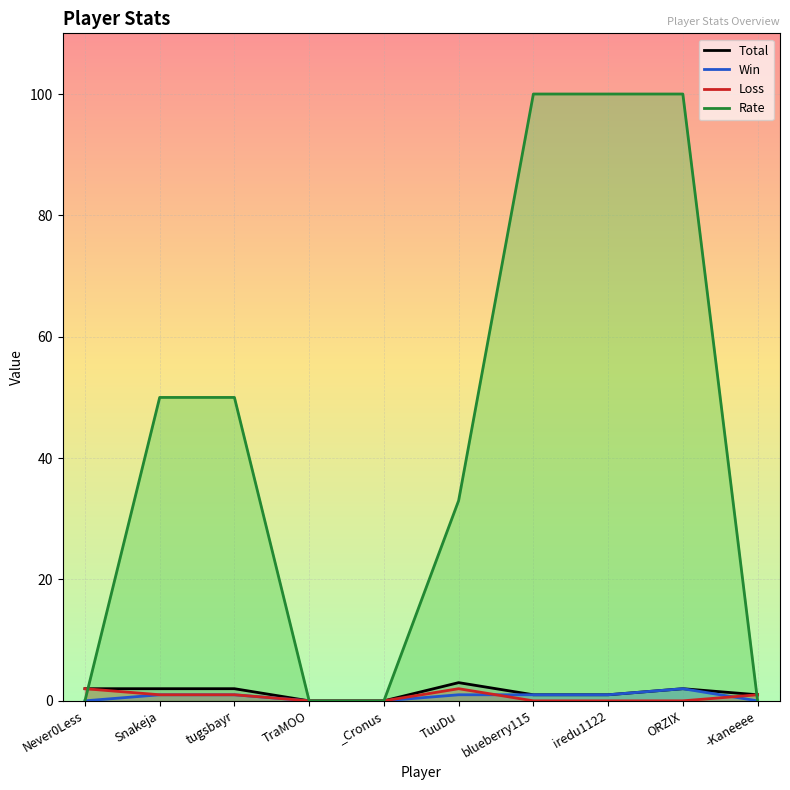

Reading right to left, what are all the values shown in this chart?

Total: 1	2	1	1	3	0	0	2	2	2
Win: 0	2	1	1	1	0	0	1	1	0
Loss: 1	0	0	0	2	0	0	1	1	2
Rate: 0	100	100	100	33	0	0	50	50	0